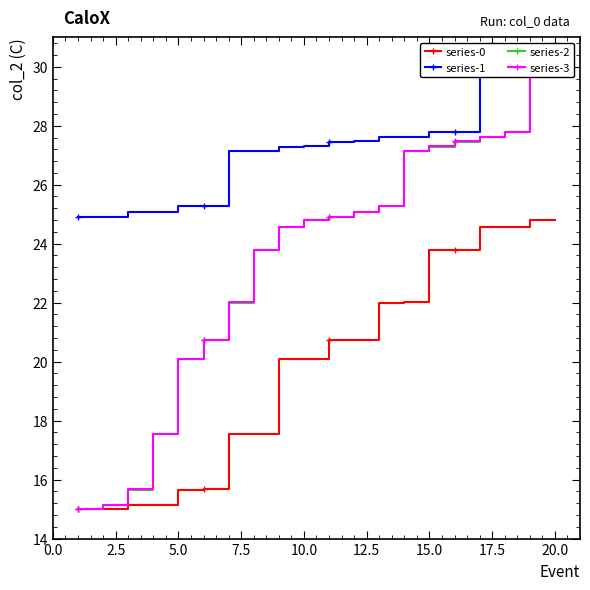

Reading left to right, transcribe all the data shown in this chart.

series-0: 15.0	15.0	15.1	15.1	15.7	15.7	17.5	17.5	20.1	20.1	20.7	20.7	22.0	22.0	23.8	23.8	24.6	24.6	24.8	24.8
series-1: 24.9	24.9	25.1	25.1	25.3	25.3	27.1	27.1	27.3	27.3	27.5	27.5	27.6	27.6	27.8	27.8	29.8	29.8	30.0	30.0
series-2: 15.0	15.1	15.7	17.5	20.1	20.7	22.0	23.8	24.6	24.8	24.9	25.1	25.3	27.1	27.3	27.5	27.6	27.8	29.8	30.0
series-3: 15.0	15.1	15.7	17.5	20.1	20.7	22.0	23.8	24.6	24.8	24.9	25.1	25.3	27.1	27.3	27.5	27.6	27.8	29.8	30.0